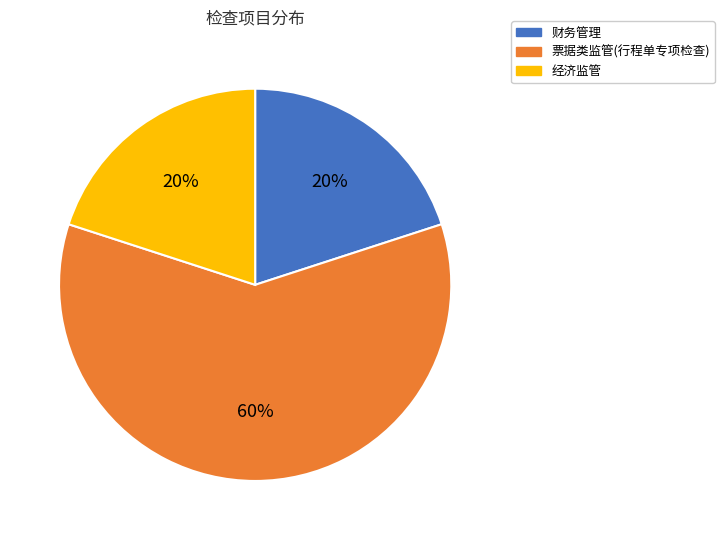

What percentage is the 财务管理 slice, to the nearest percent?

20%